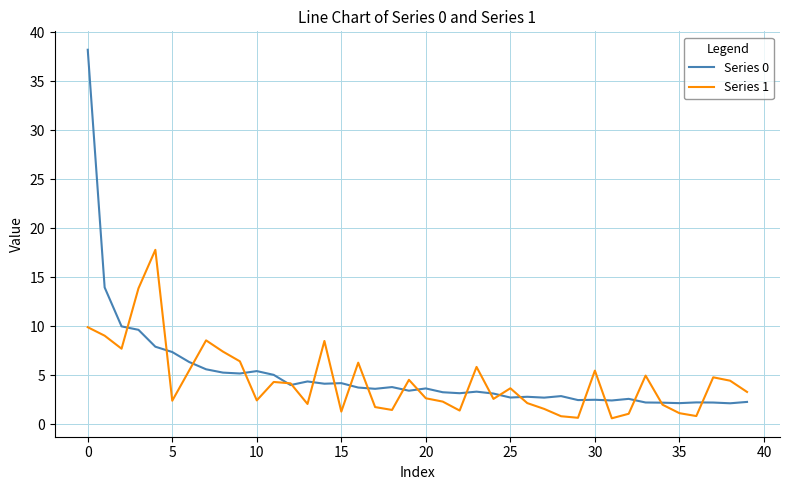

What is the maximum value shown in the chart?

38.2